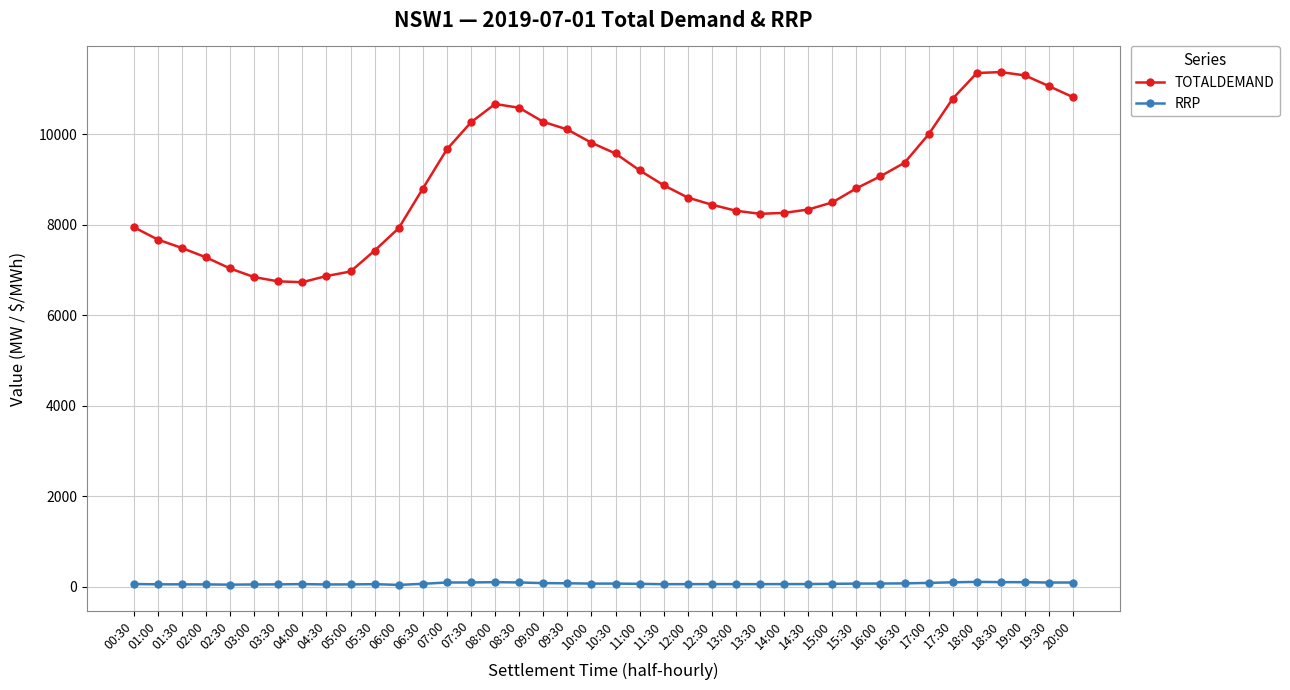

Between 06:00 and 18:30, which series saw the biggest shift?

TOTALDEMAND